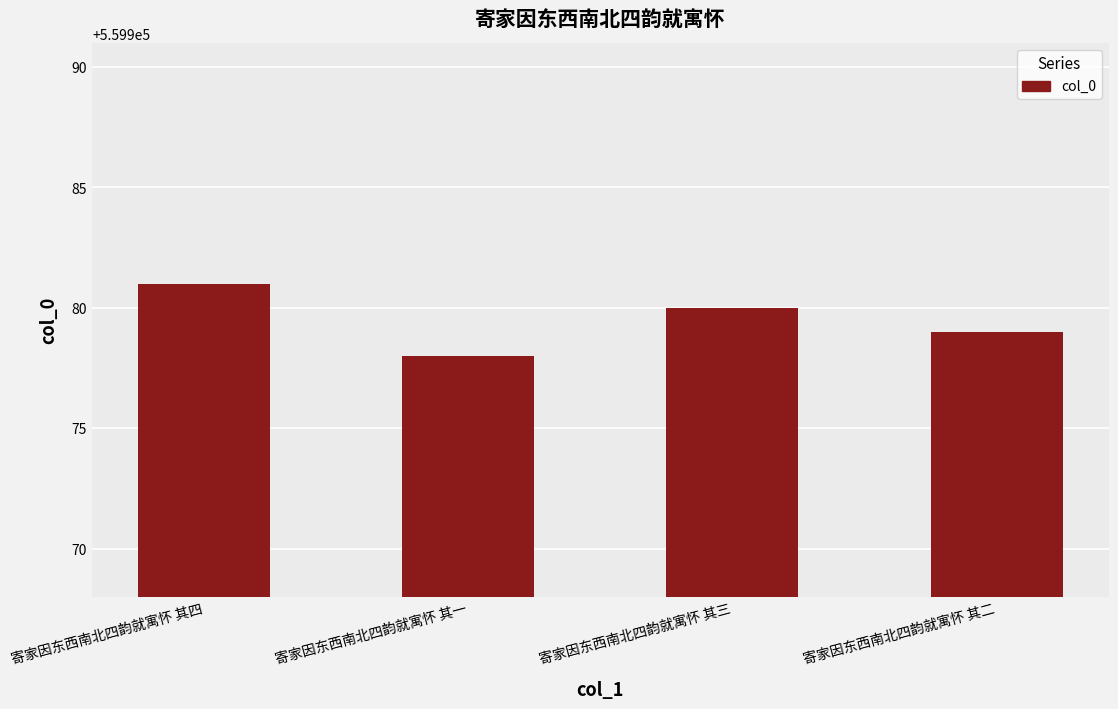

Which label corresponds to the smallest value in the chart?

寄家因东西南北四韵就寓怀 其一